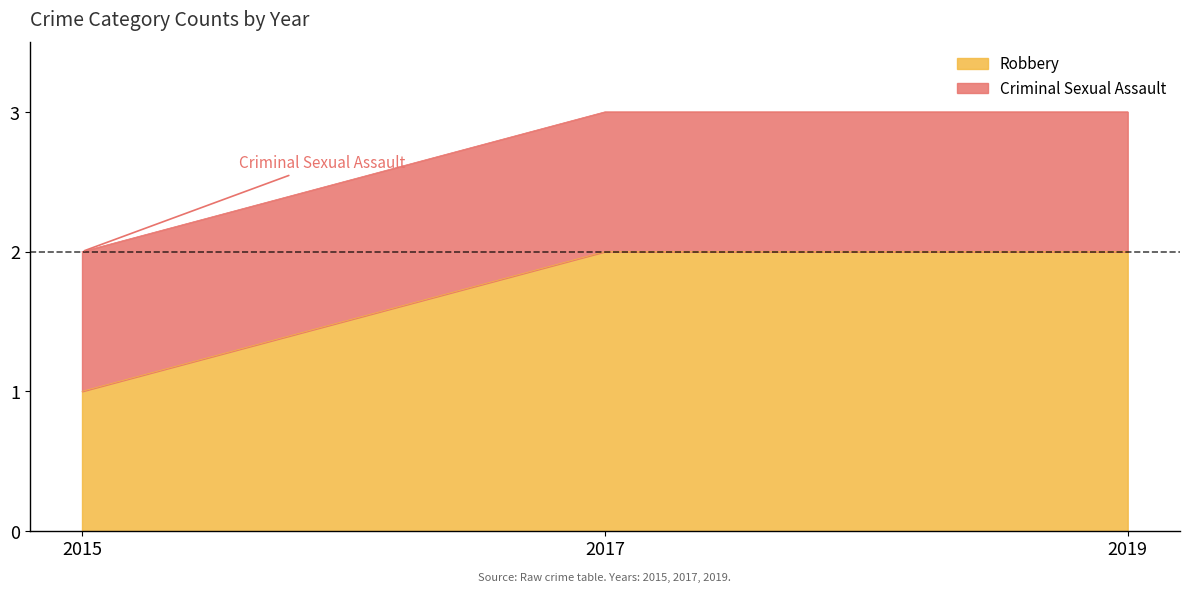

Which category has the lowest value in the Robbery series?

2015